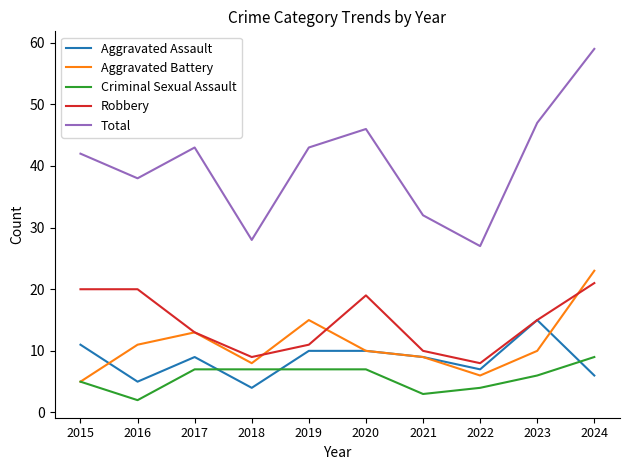

True or false: Total and Criminal Sexual Assault intersect in this chart.

False